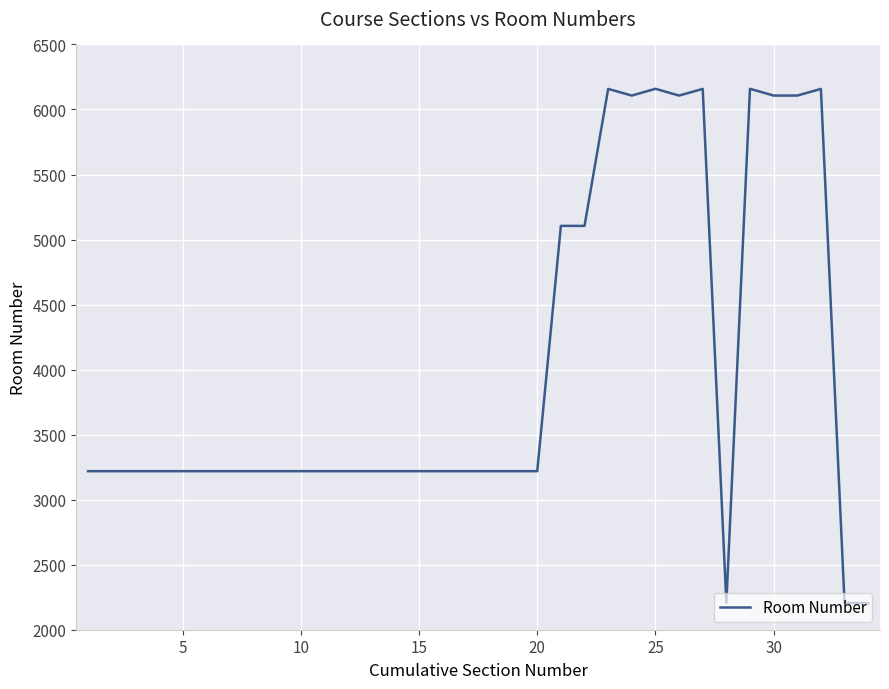

What is the minimum value shown in the chart?

2203